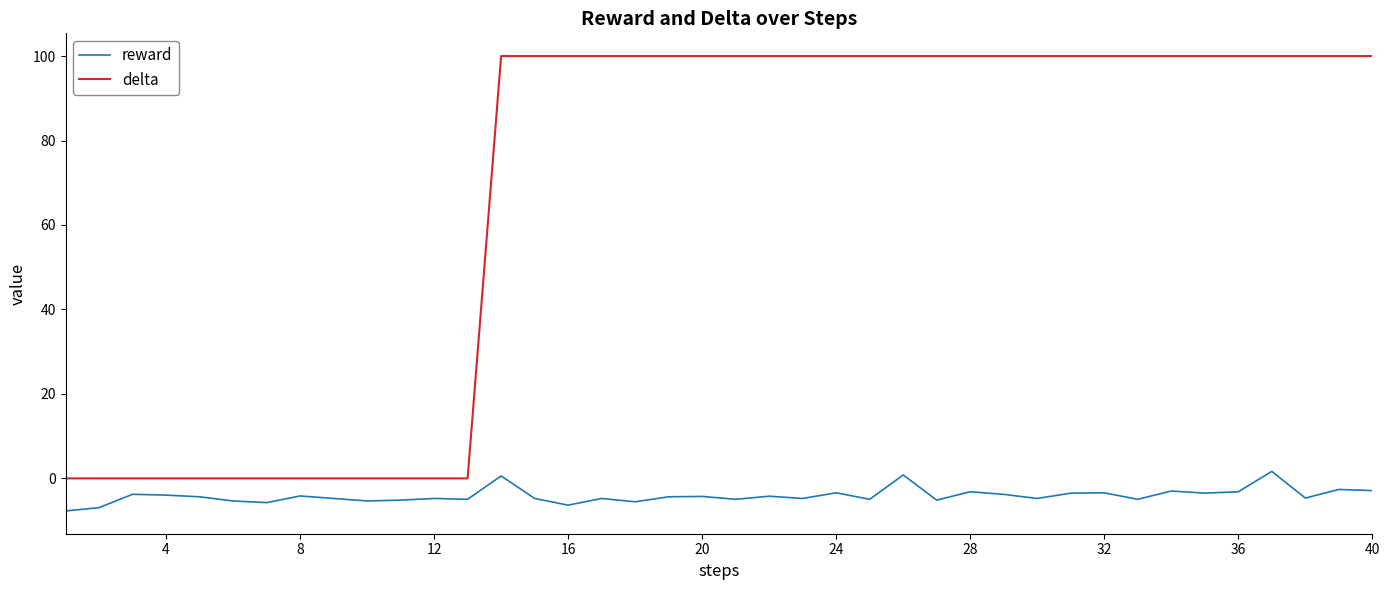

What is the minimum value shown in the chart?

-7.7